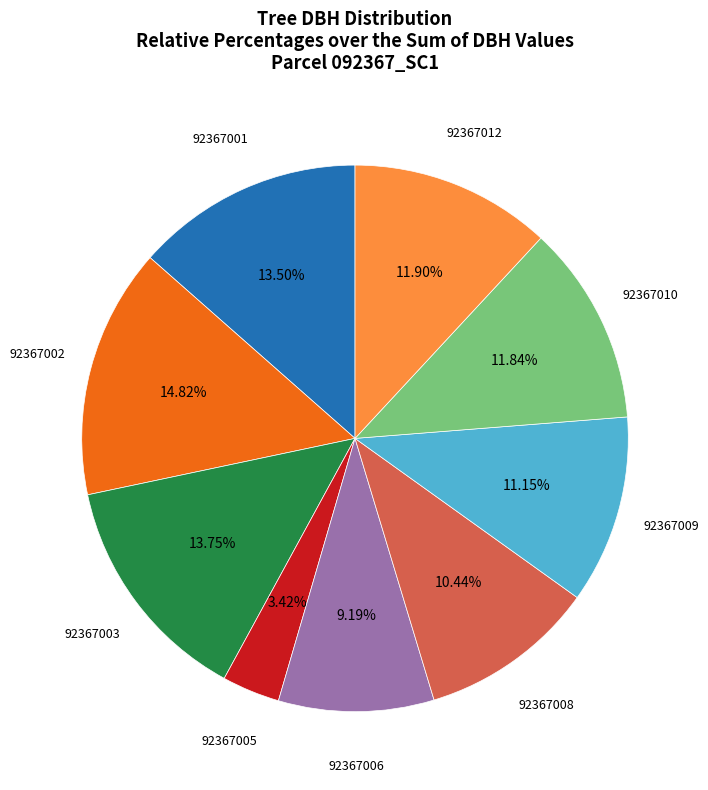

Does any single category account for the majority?

No